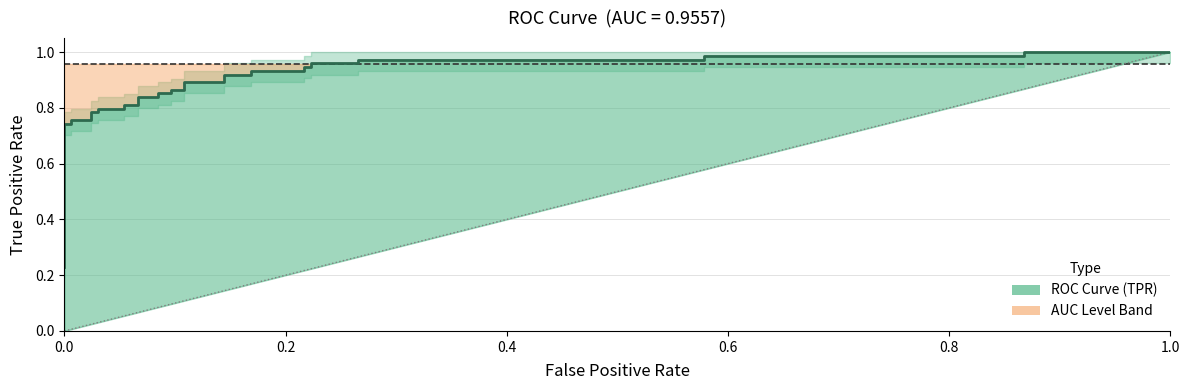

Where is the data nearest to the value 0?

fpr